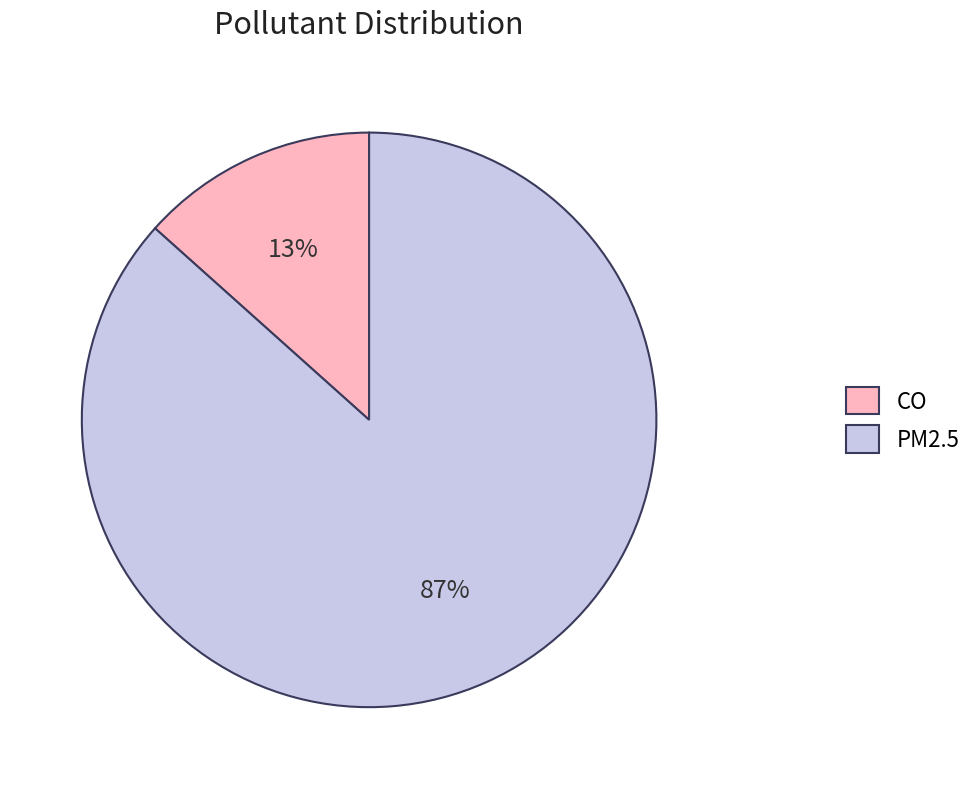

To the nearest percent, what is the combined percentage of PM2.5 and CO?

100%